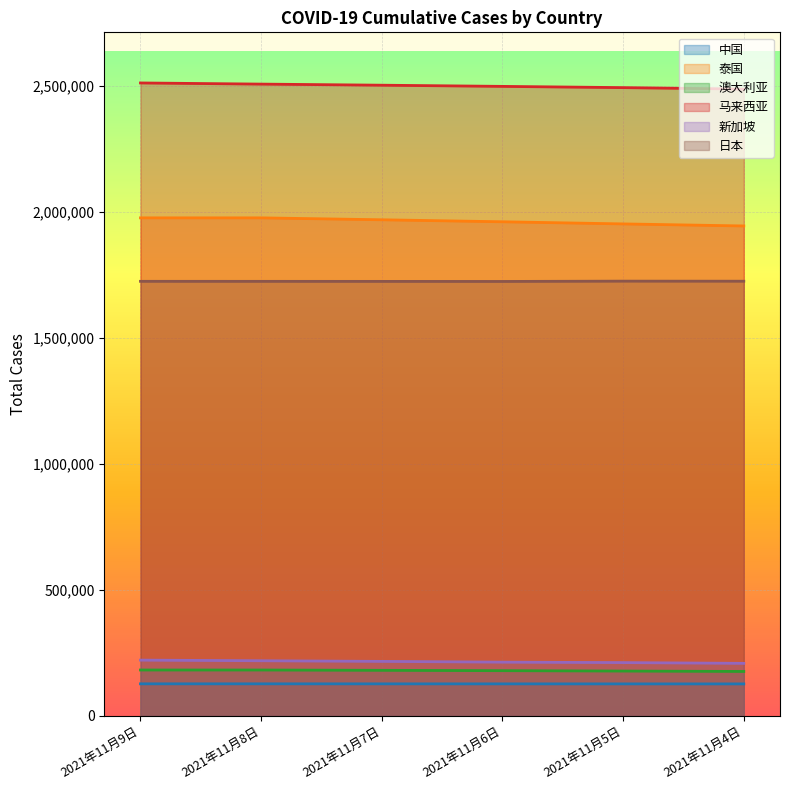

What is the spread (max minus min) of values at 2021年11月8日?

2379599